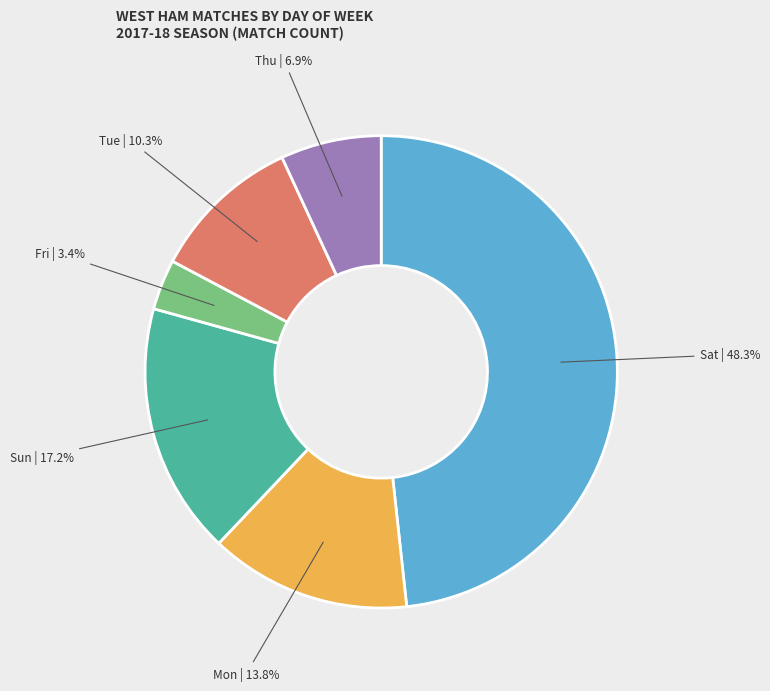

Is there any slice that represents more than half of the pie?

No